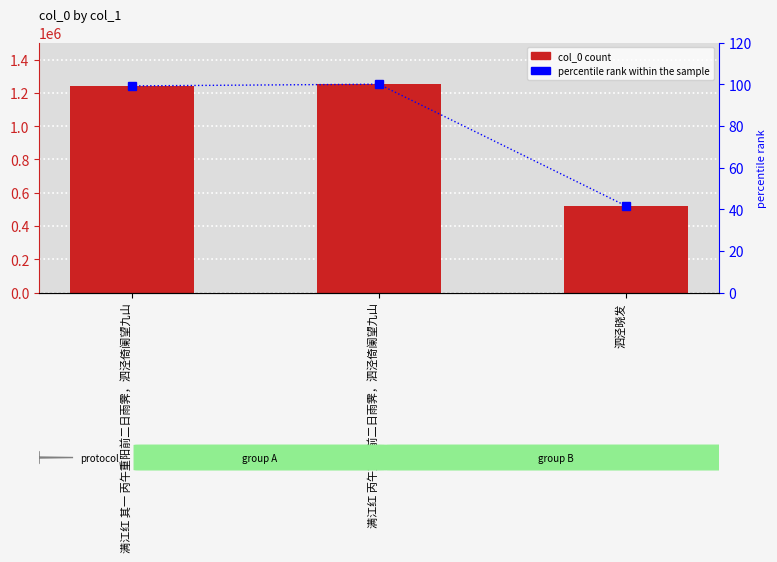

What is the total value across all series at 泗泾晓发?

521097.6